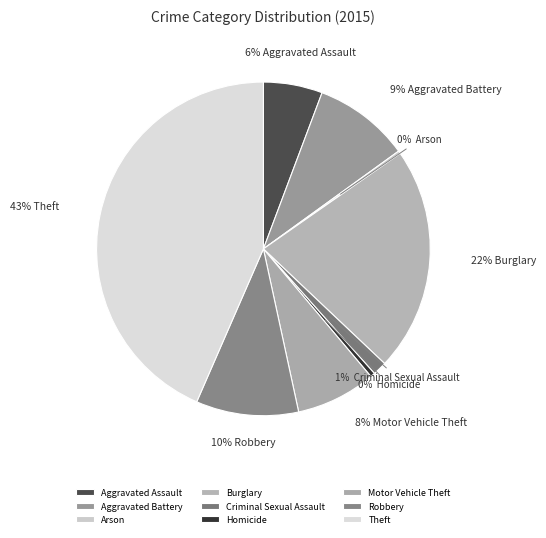

What is the total percentage of Theft and Aggravated Assault?

49.2%